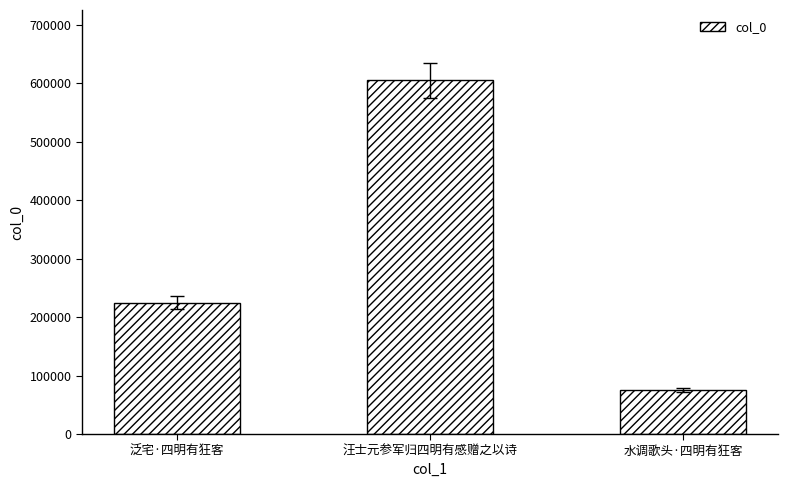

True or false: the data shows 224830 at 泛宅·四明有狂客.

True